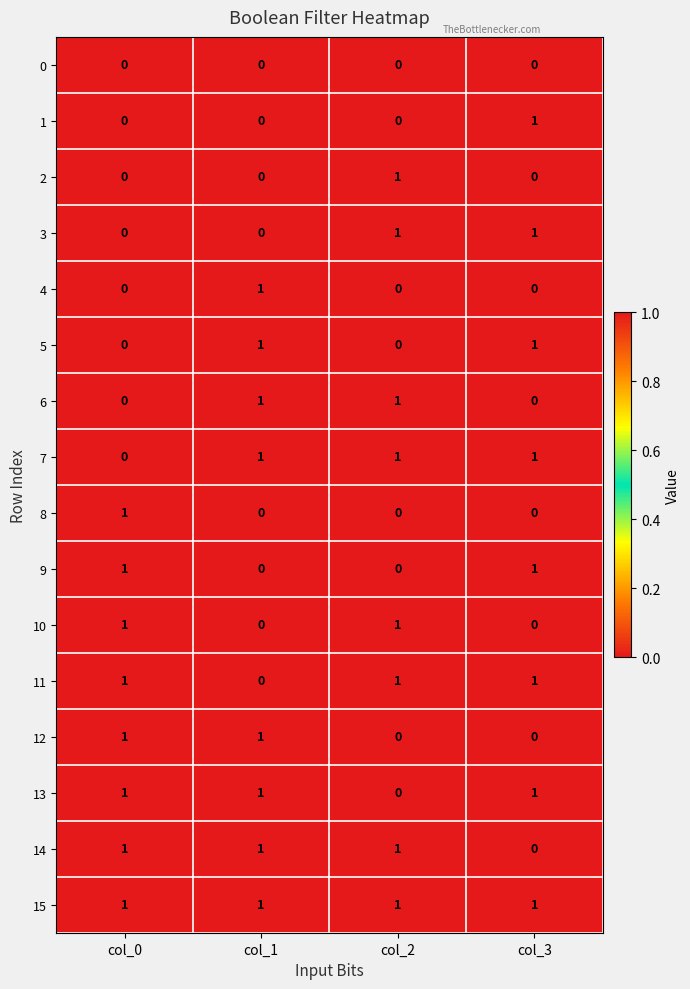

How many 6 values are between 0 and 1?

4